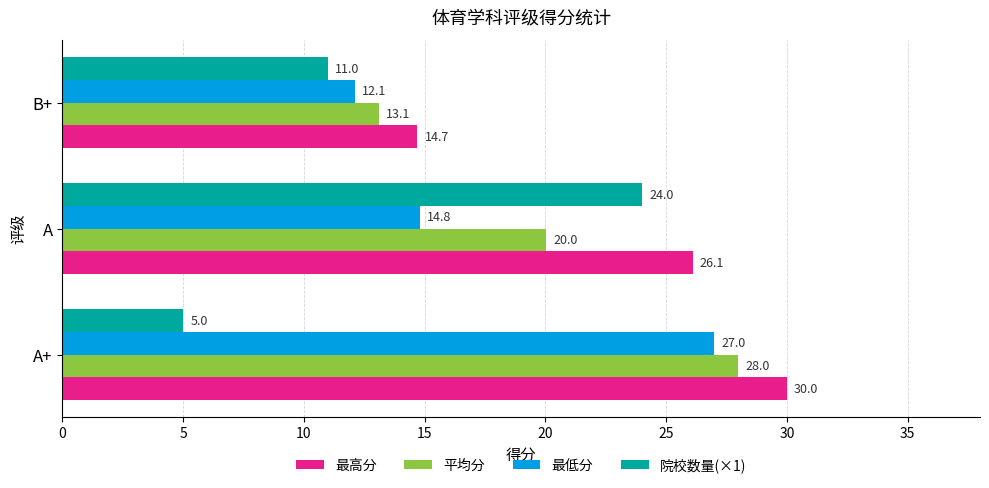

Which series changed the most between A and B+?

院校数量(×1)